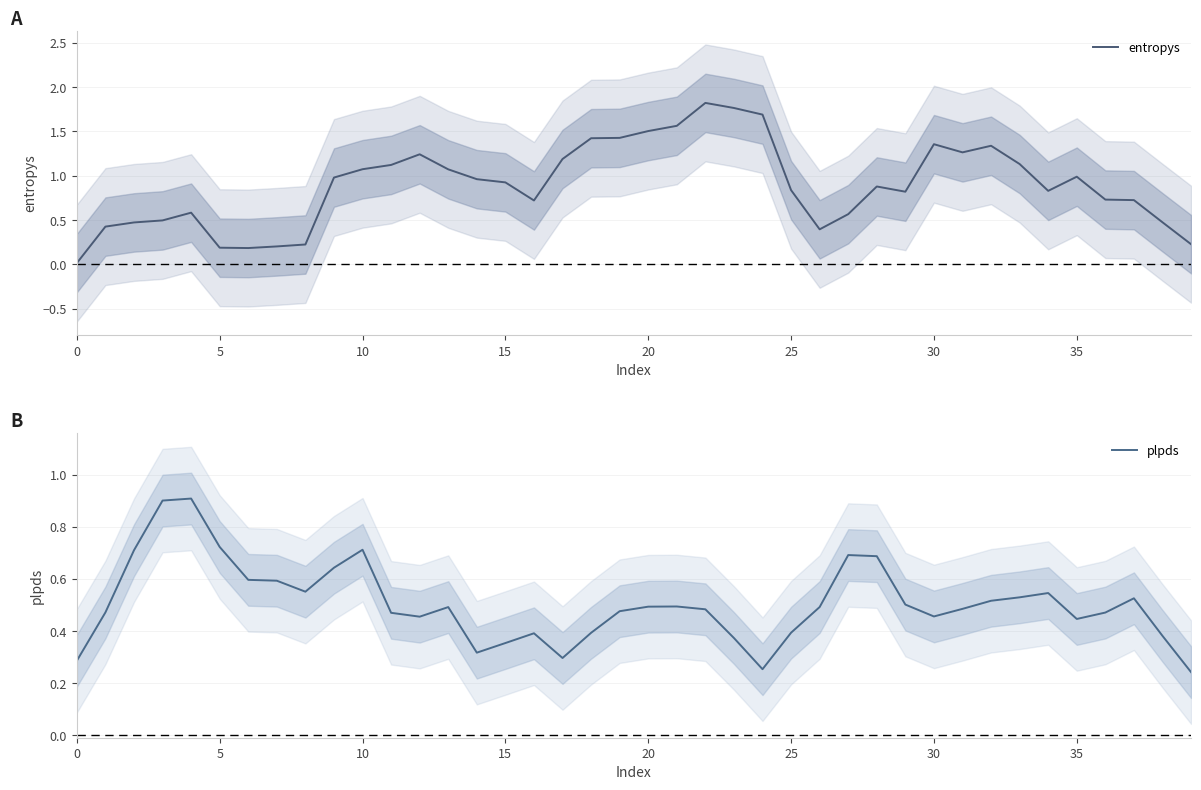

What is the label of the 13th point from the right?

27